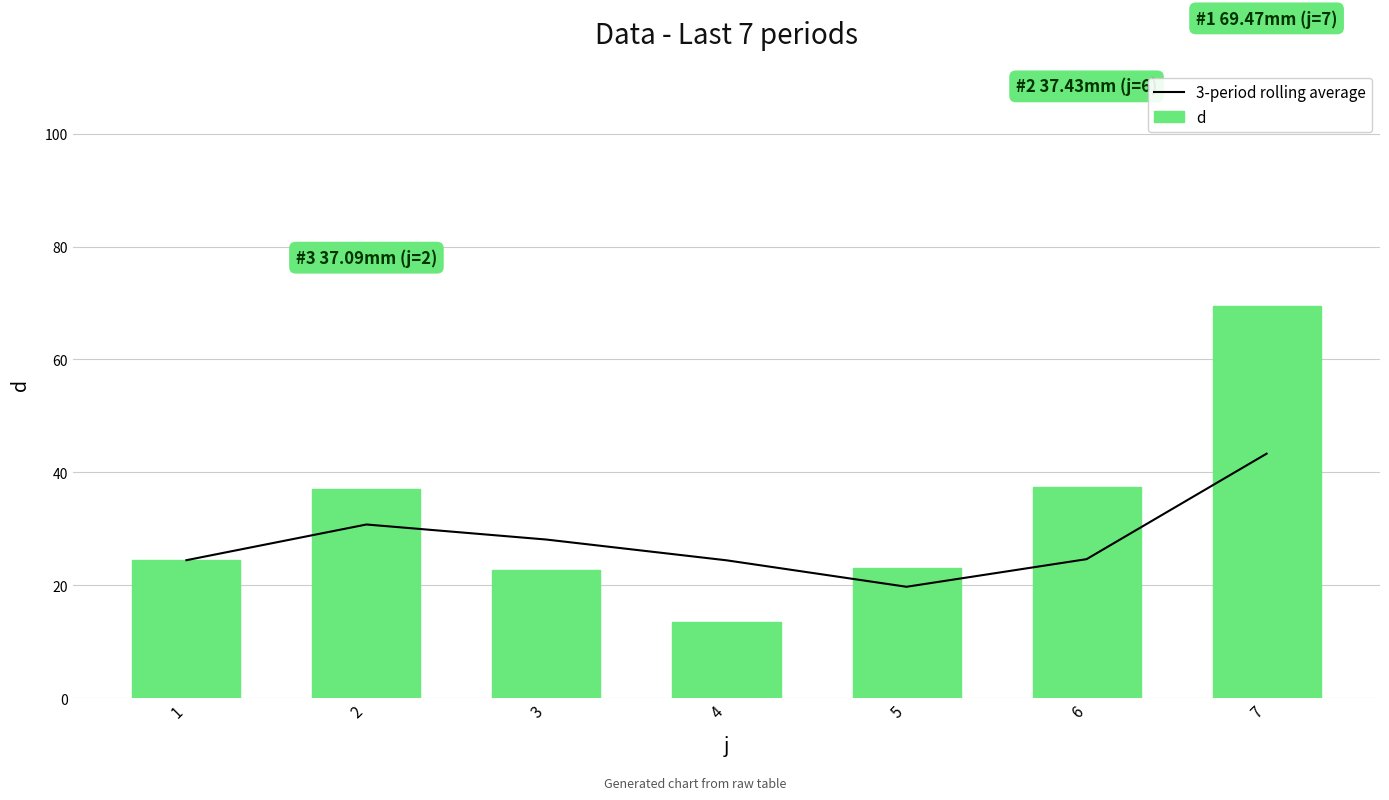

What is the value of the d bar at the 2nd from the left?

37.1